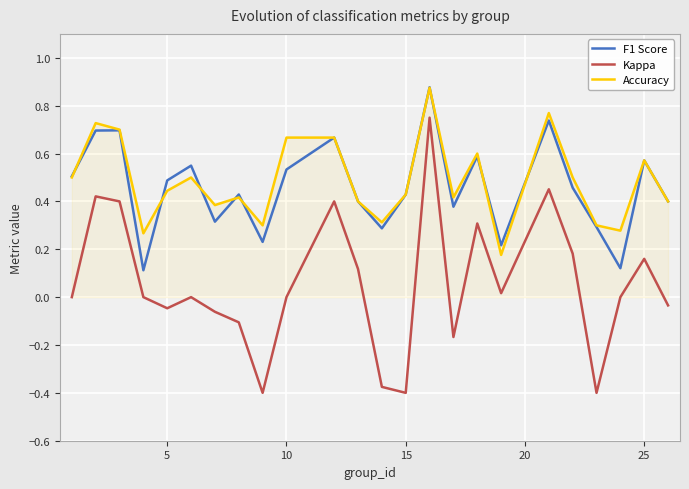

Which series has the largest total across all categories?

Accuracy